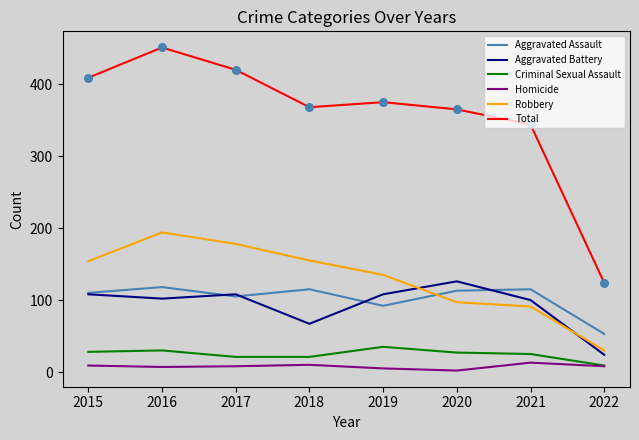

At which category is the sum across all series the highest?

2016